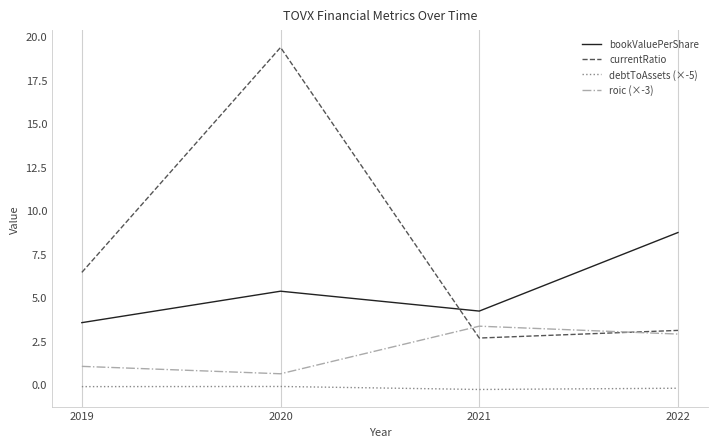

List the series in order of their peak value, lowest first.

debtToAssets (×-5), roic (×-3), bookValuePerShare, currentRatio